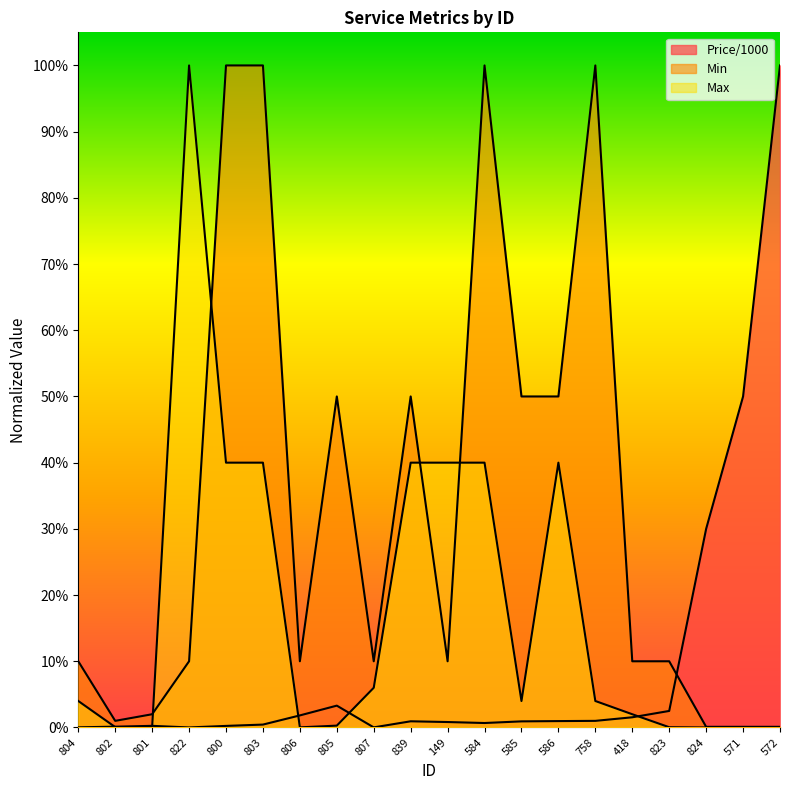

What are all the series names shown in the legend?

Price/1000, Min, Max